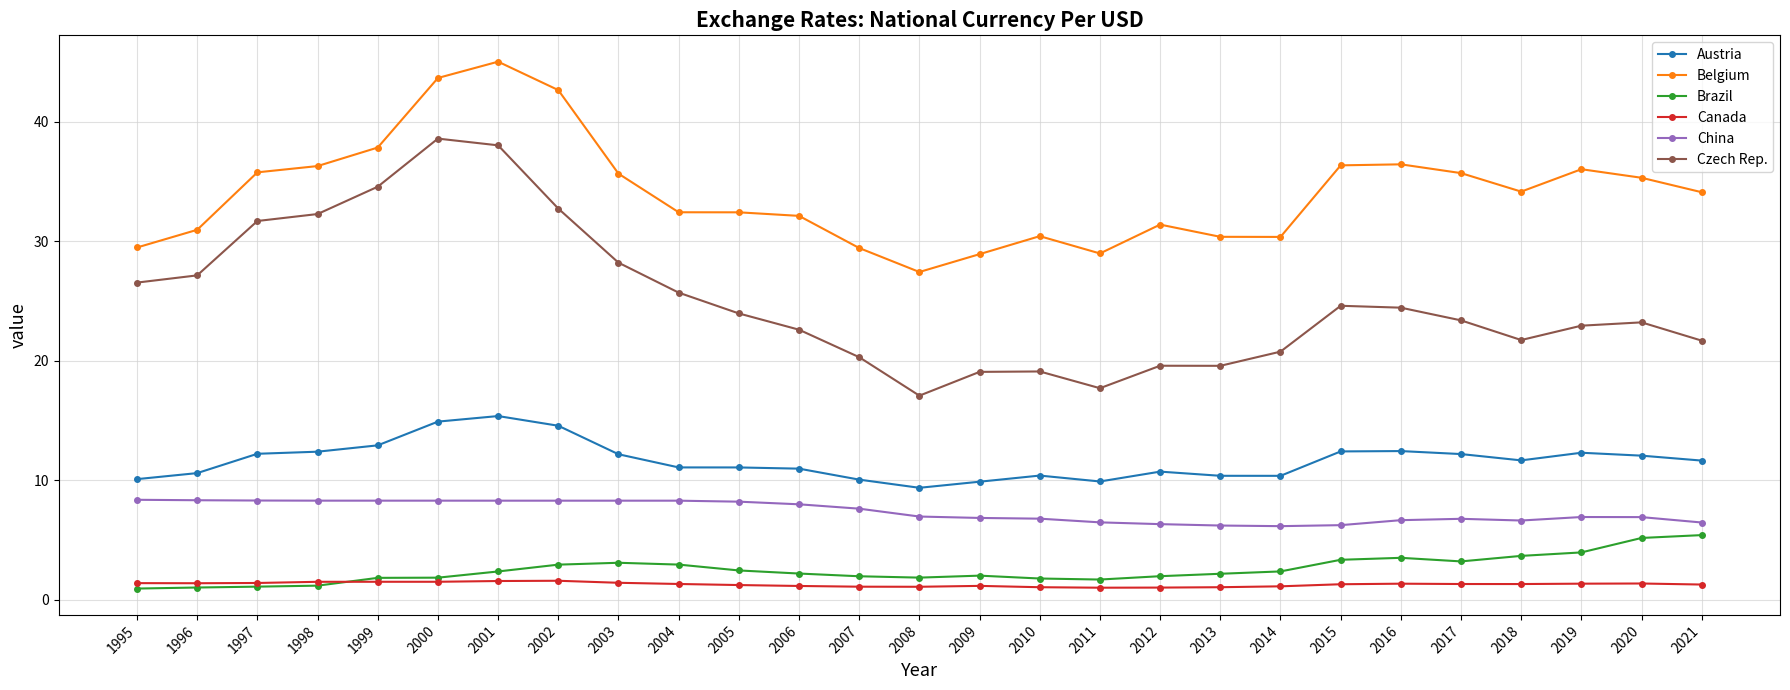

At which label does Czech Rep. reach its minimum?

2008